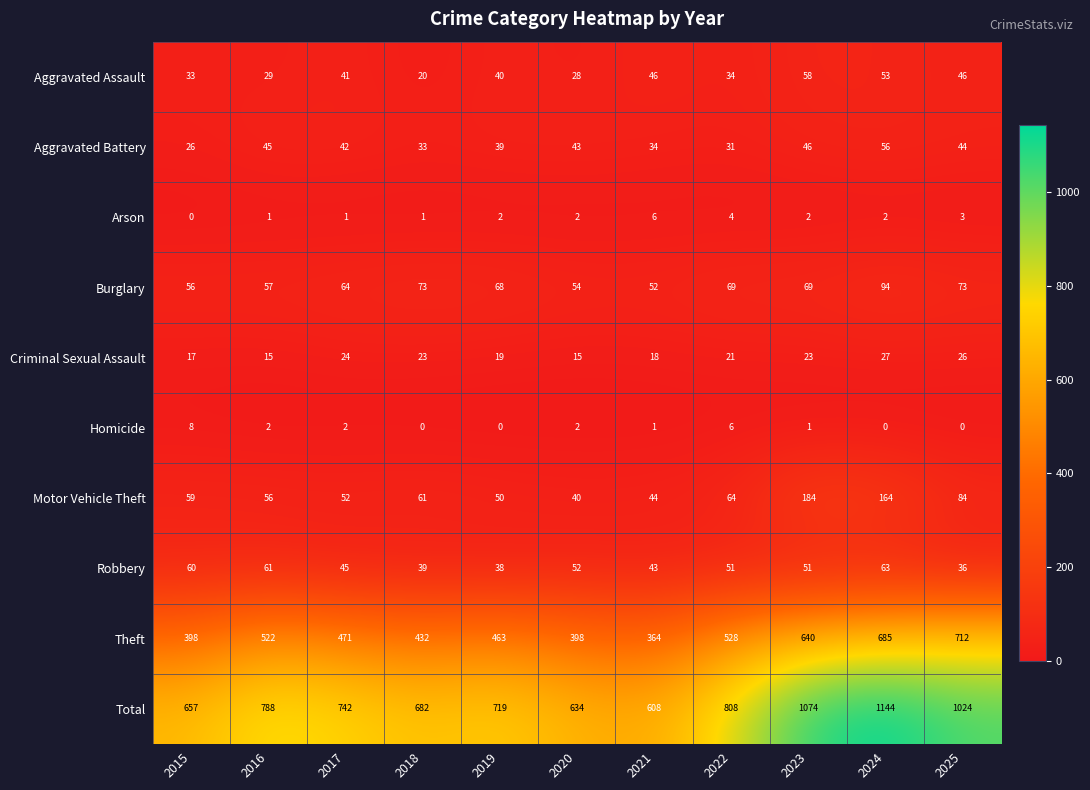

At 2019, list the series in order from largest to smallest.

Total, Theft, Burglary, Motor Vehicle Theft, Aggravated Assault, Aggravated Battery, Robbery, Criminal Sexual Assault, Arson, Homicide